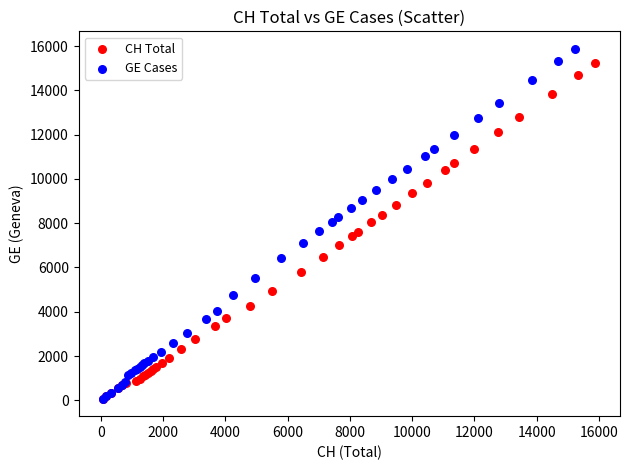

Which series has the largest Y range (max minus min)?

GE Cases